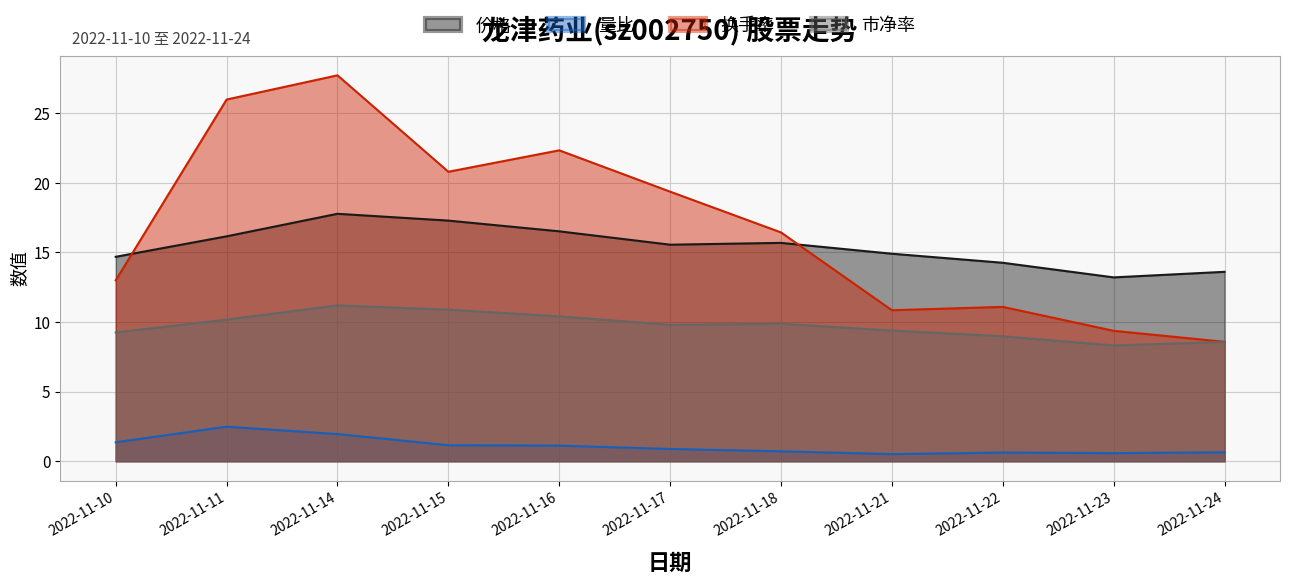

Read the 价格 value at 2022-11-10.

14.7